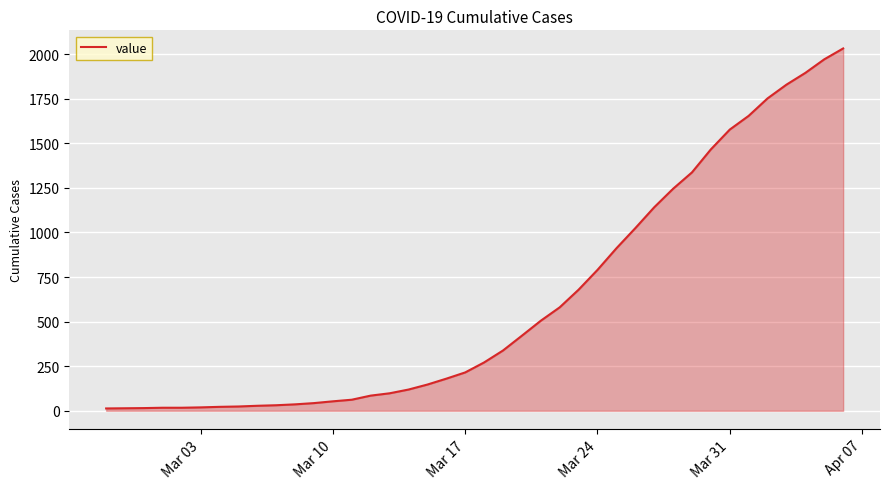

What is the difference between the maximum and minimum values?

2019